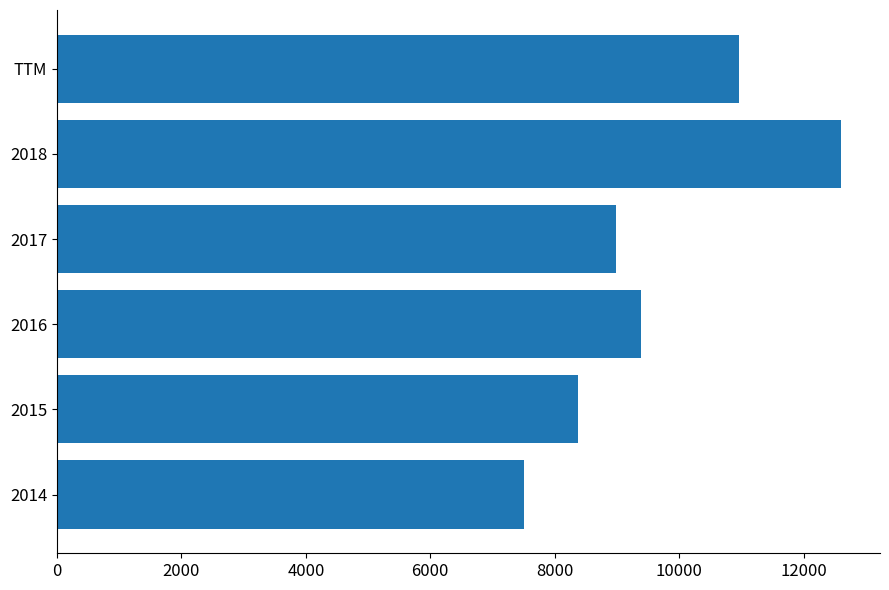

The chart shows a value of 10963 at TTM. True or false?

True